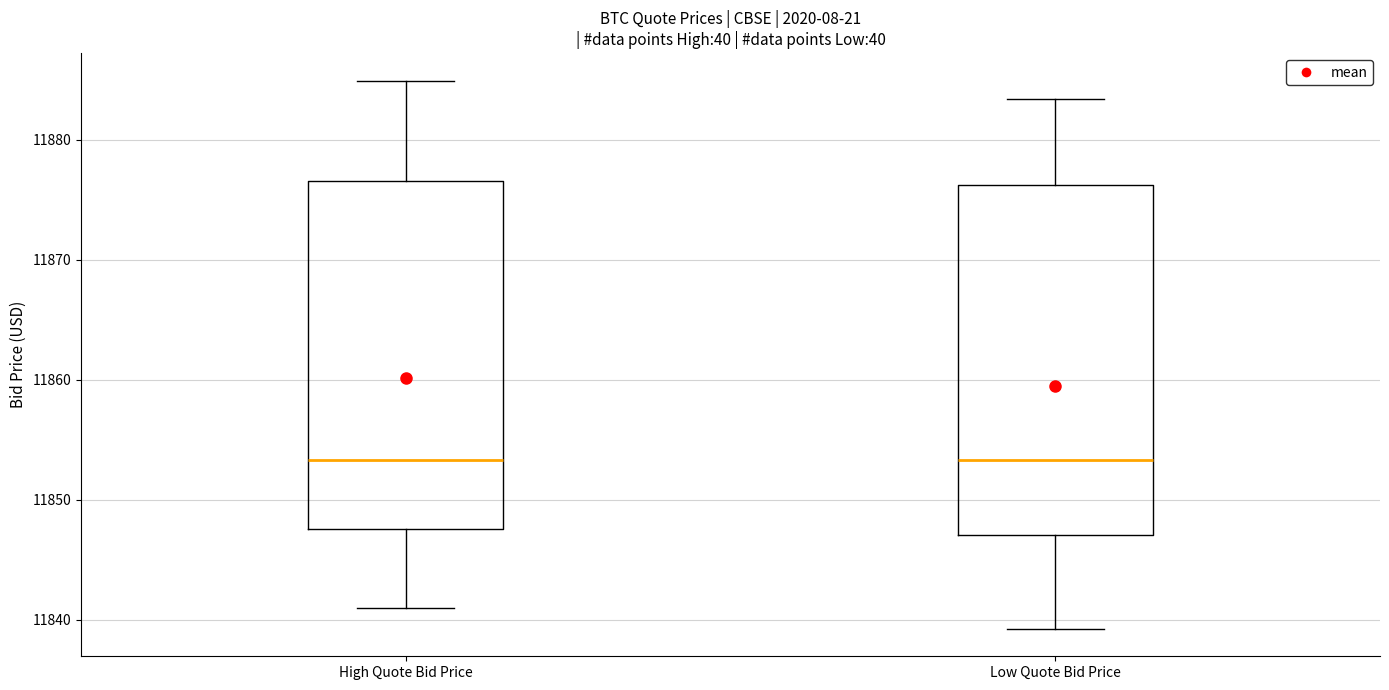

Where does the lower whisker of the box for Low Quote Bid Price end on the y-axis? The values are not printed on the chart, so give them approximately, as read against the axis.

11839